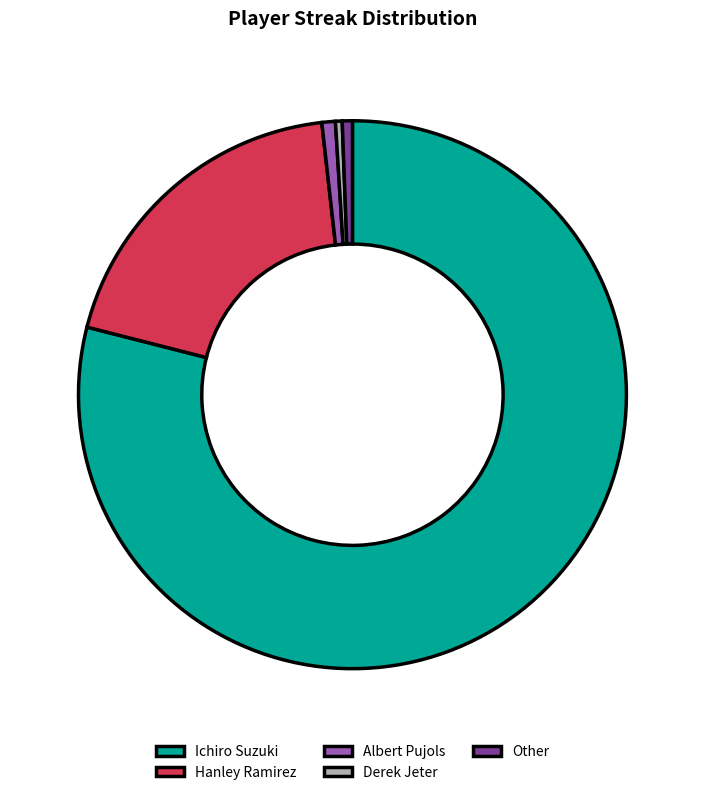

Which has a higher value, Albert Pujols or Hanley Ramirez?

Hanley Ramirez